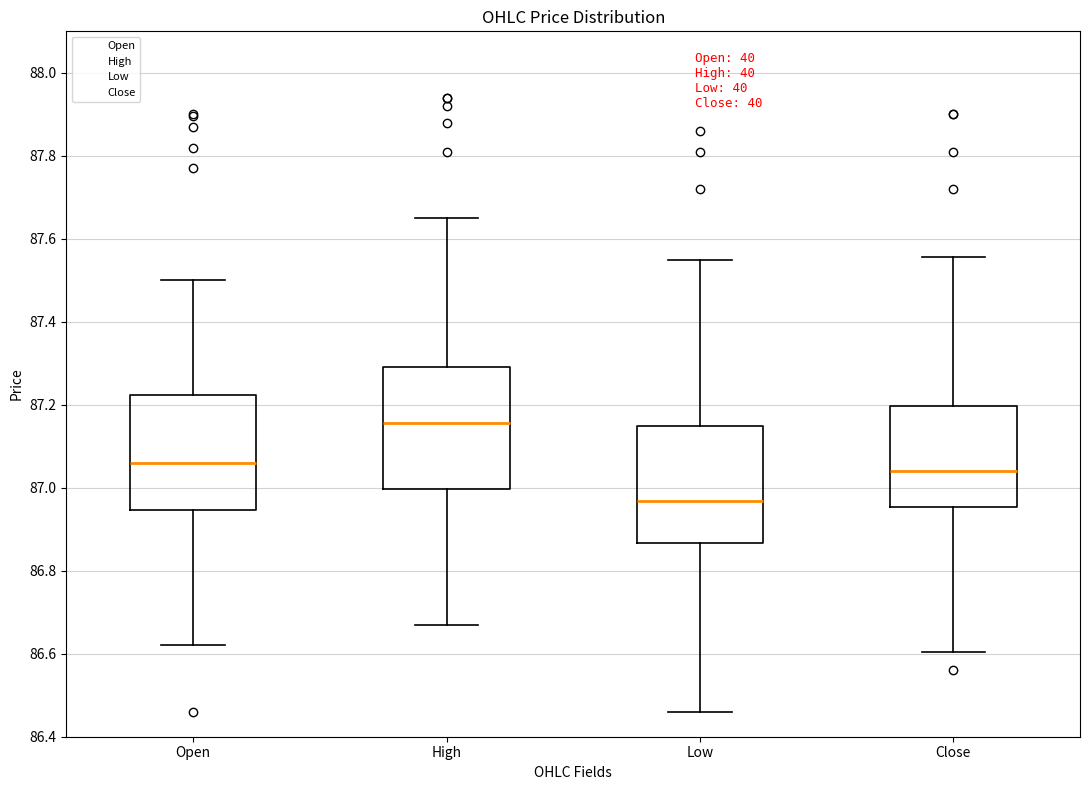

Where is the upper edge of the box for Low on the y-axis? The values are not printed on the chart, so give them approximately, as read against the axis.

87.14